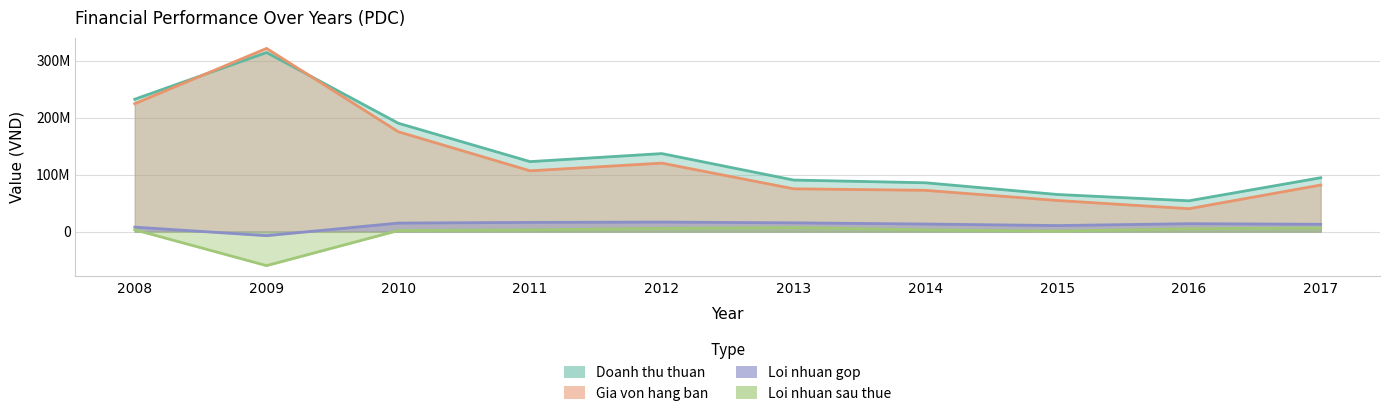

Reading left to right, what are all the values shown in this chart?

Doanh thu thuan: 2008=232238941	2009=314212805	2010=190093461	2011=122745568	2012=136846943	2013=90397766	2014=85647467	2015=65114448	2016=54022038	2017=94499304
Gia von hang ban: 2008=224425730	2009=321385065	2010=175165403	2011=106616532	2012=120142365	2013=75051349	2014=72412675	2015=54578785	2016=40159322	2017=81706760
Loi nhuan gop: 2008=7813211	2009=-7172260	2010=14928058	2011=16129037	2012=16704578	2013=15346417	2014=13234792	2015=10535663	2016=13862716	2017=12792544
Loi nhuan sau thue: 2008=3137931	2009=-59750160	2010=1874471	2011=3024190	2012=5577245	2013=7062227	2014=3046192	2015=783683	2016=4926835	2017=6425159